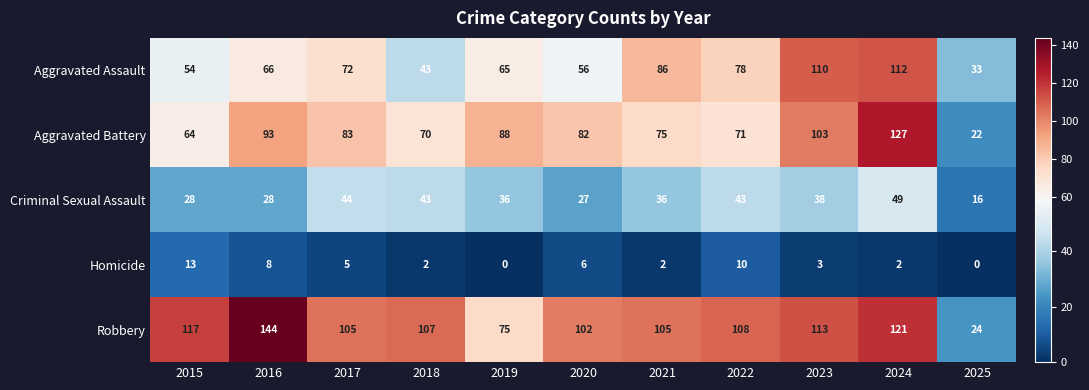

What is the lowest value of the Aggravated Battery series?

22